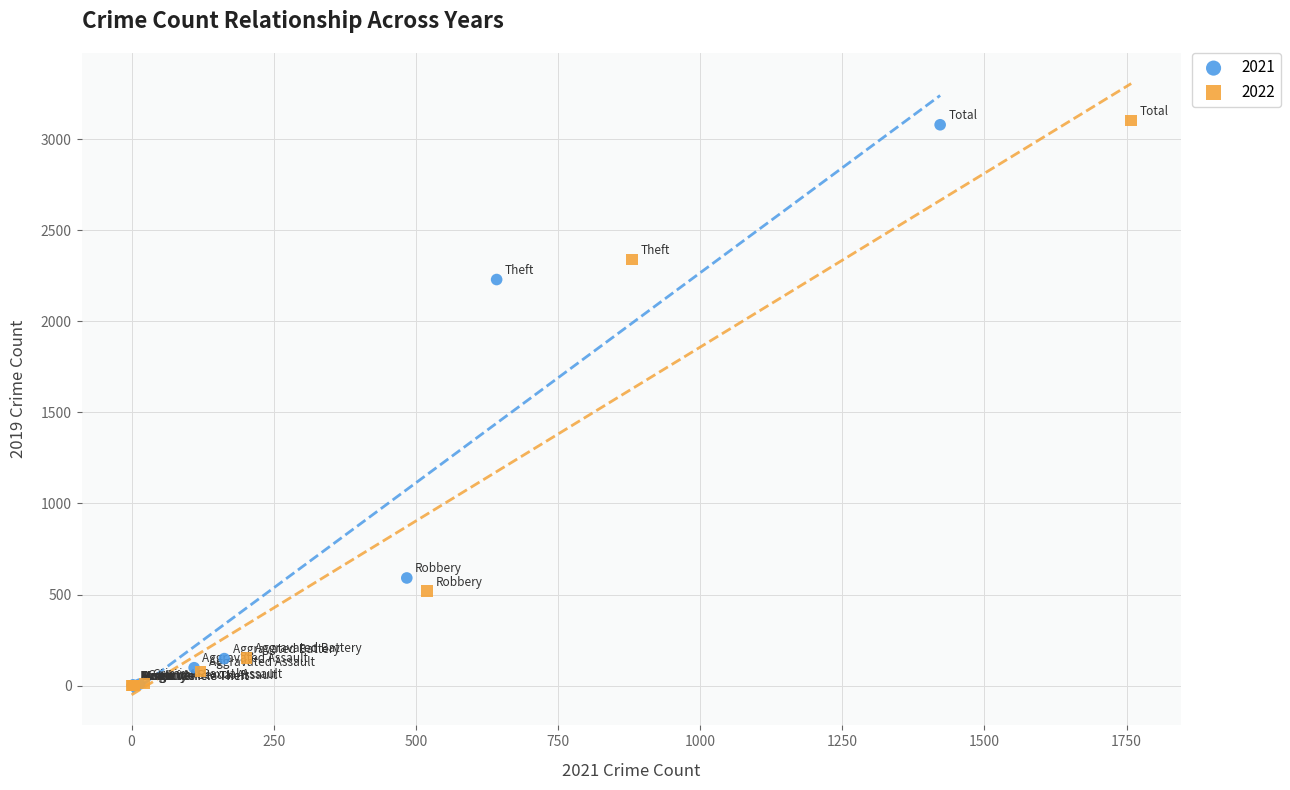

Which series has the largest Y range (max minus min)?

2022